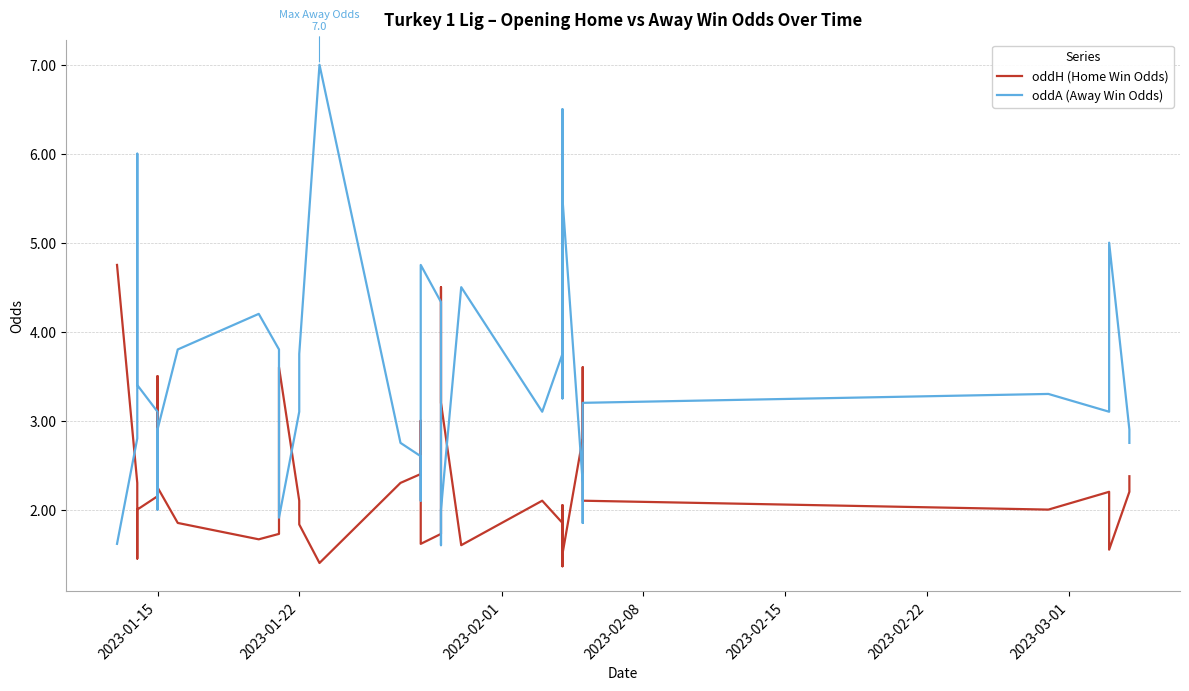

What is the average value of the oddH (Home Win Odds) series?

2.3